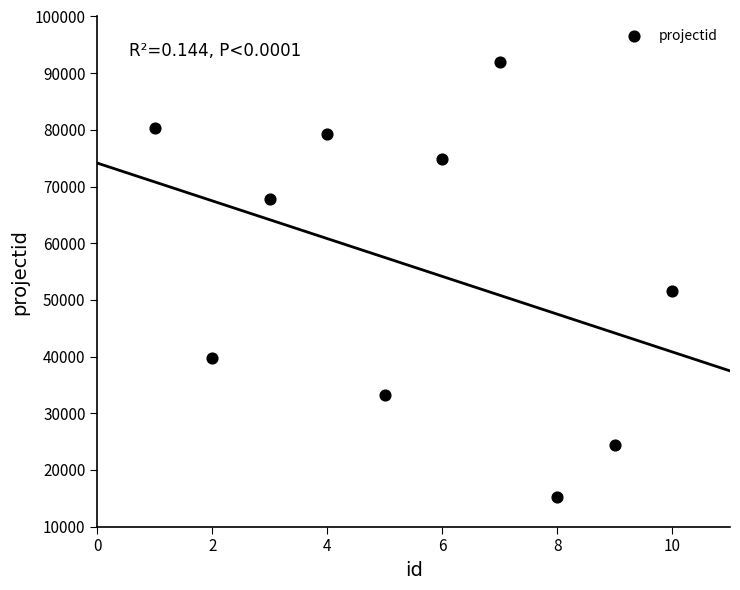

What Y value in the scatter plot is closest to 53557?

51498